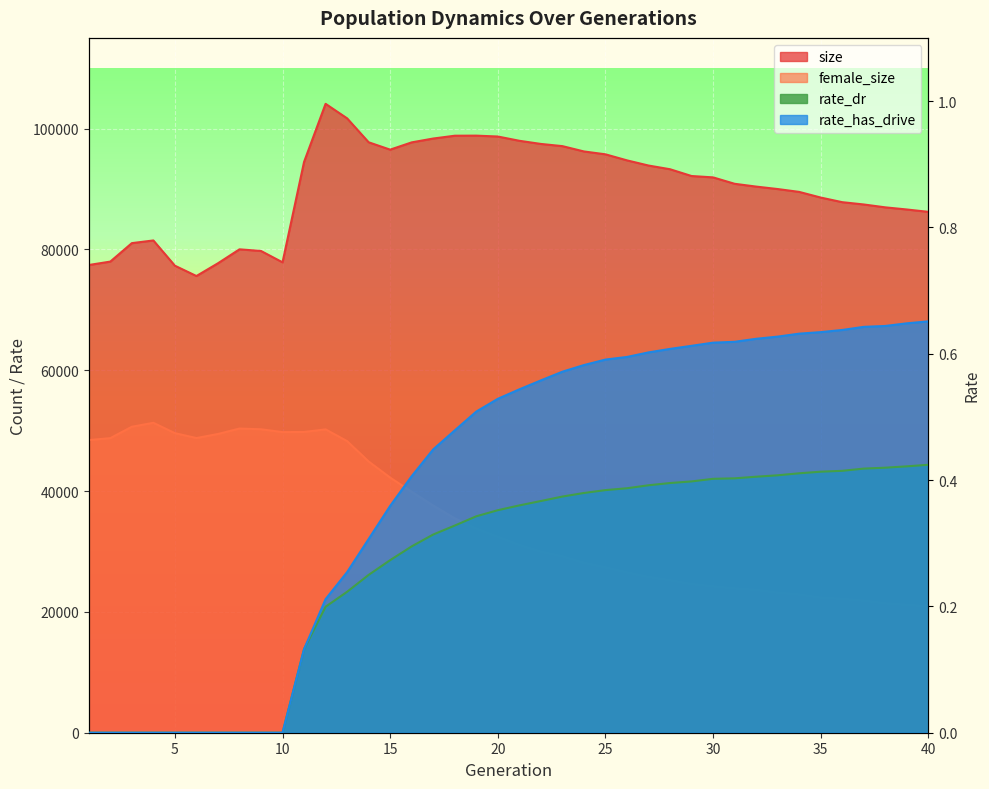

True or false: female_size has a value of 32453.0 at 20.

True